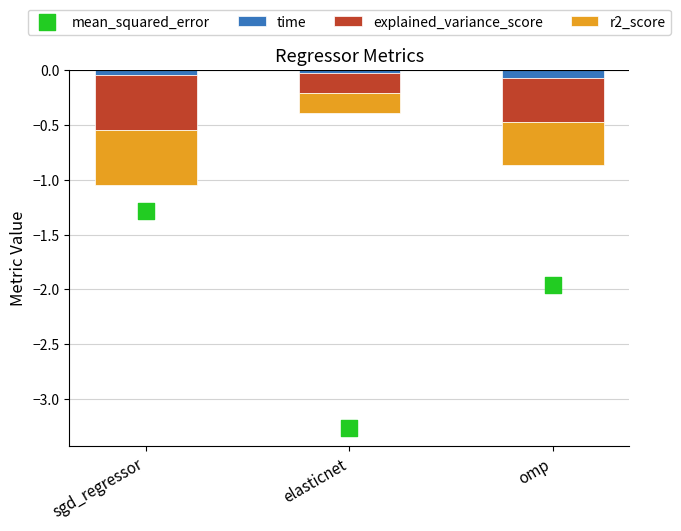

What are all the series names shown in the legend?

time, explained_variance_score, r2_score, mean_squared_error